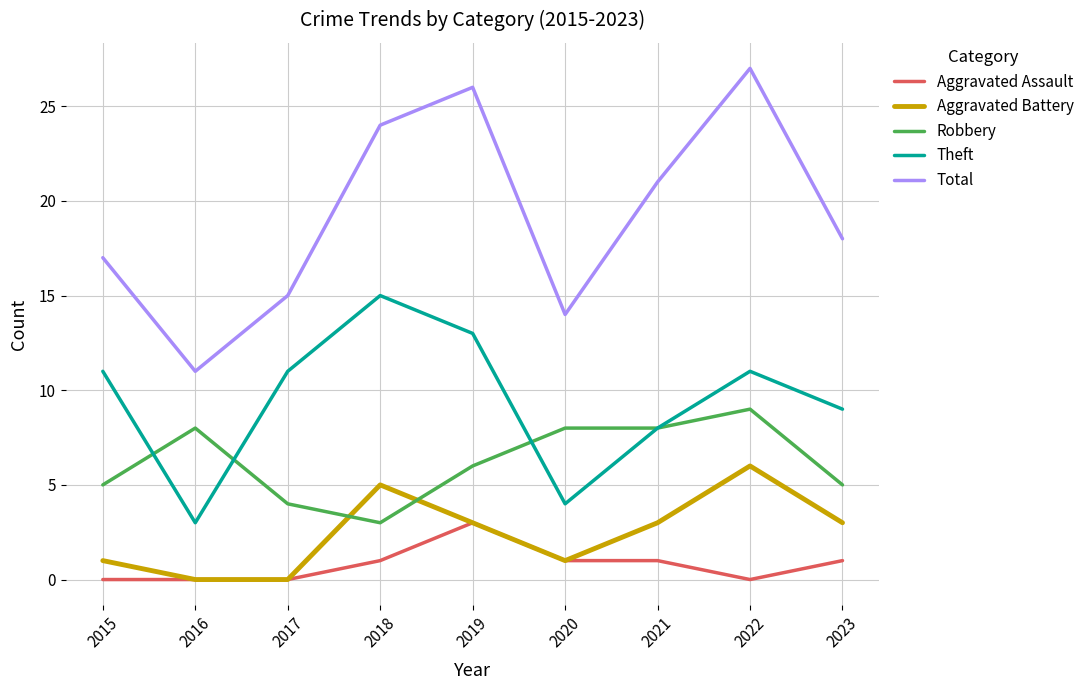

True or false: Robbery and Total cross at least once.

False